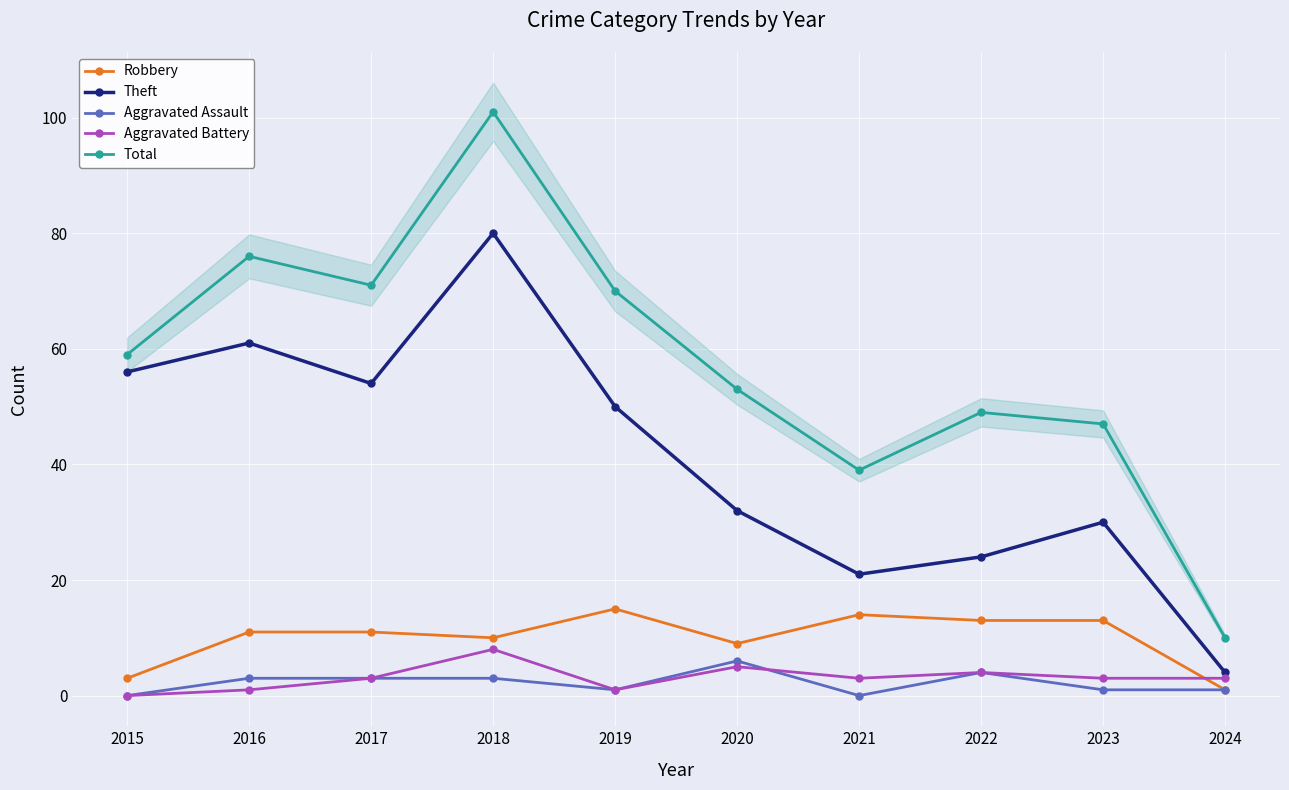

The Robbery series shows 11 at 2016. True or false?

True